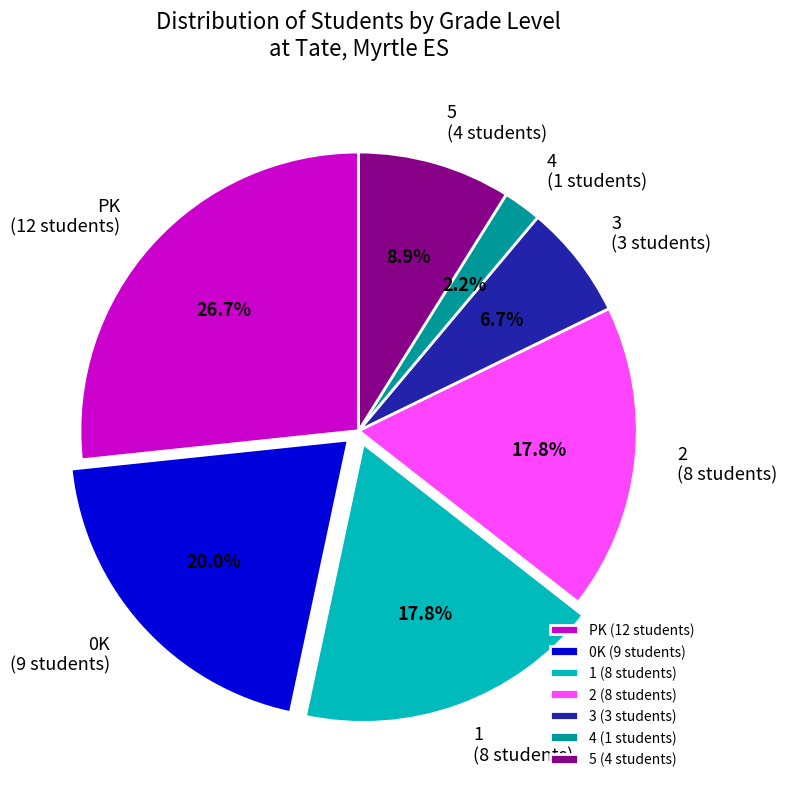

Is there any slice that represents more than half of the pie?

No